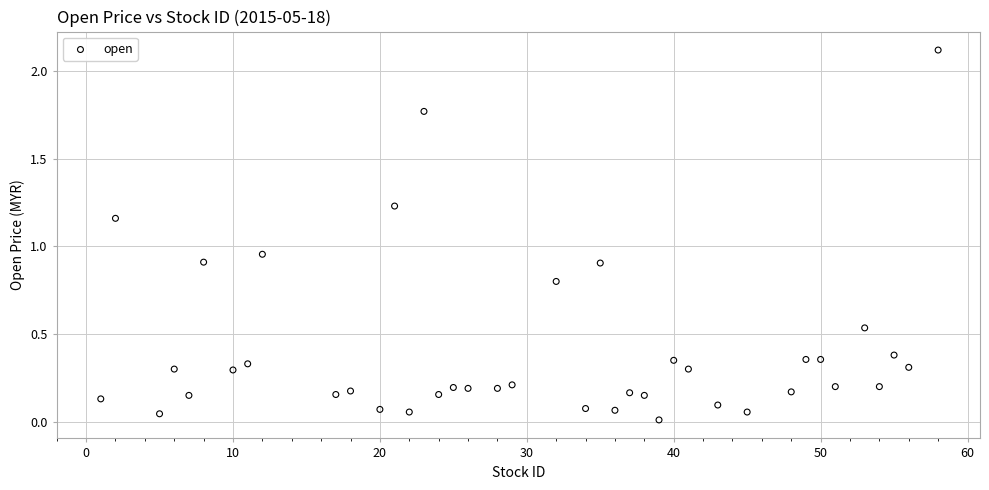

What is the range of X values (max minus min)?

57.0